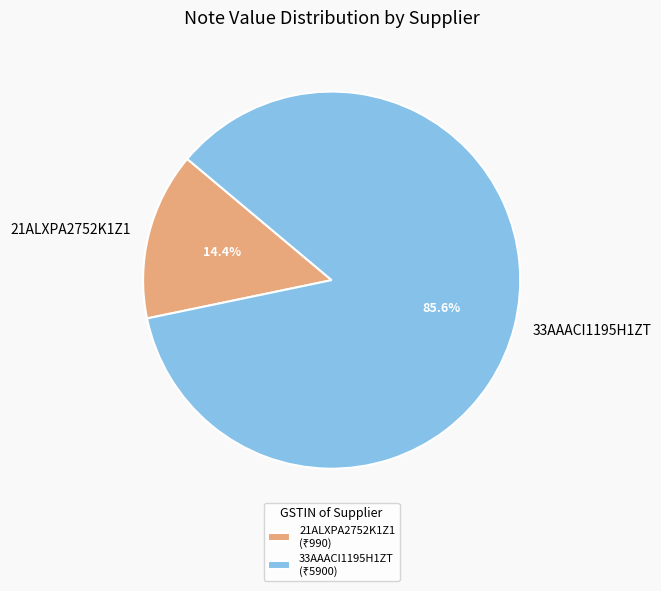

What is the ratio of the value at 21ALXPA2752K1Z1 to the value at 33AAACI1195H1ZT?

0.2